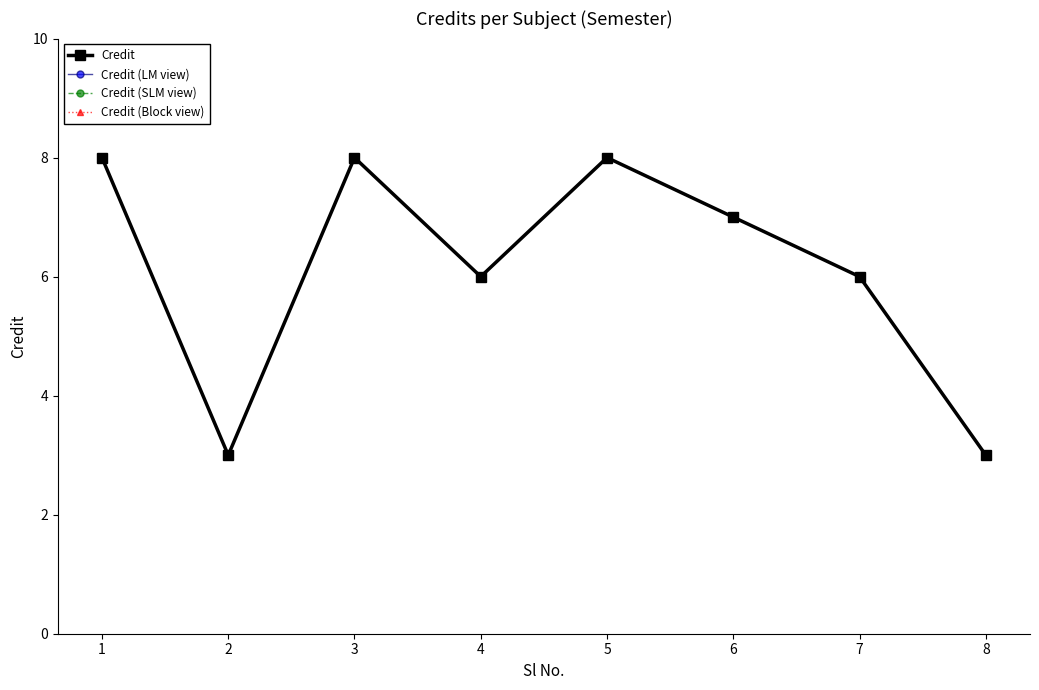

True or false: Credit (Block view) has a value of 3 at 2.

True